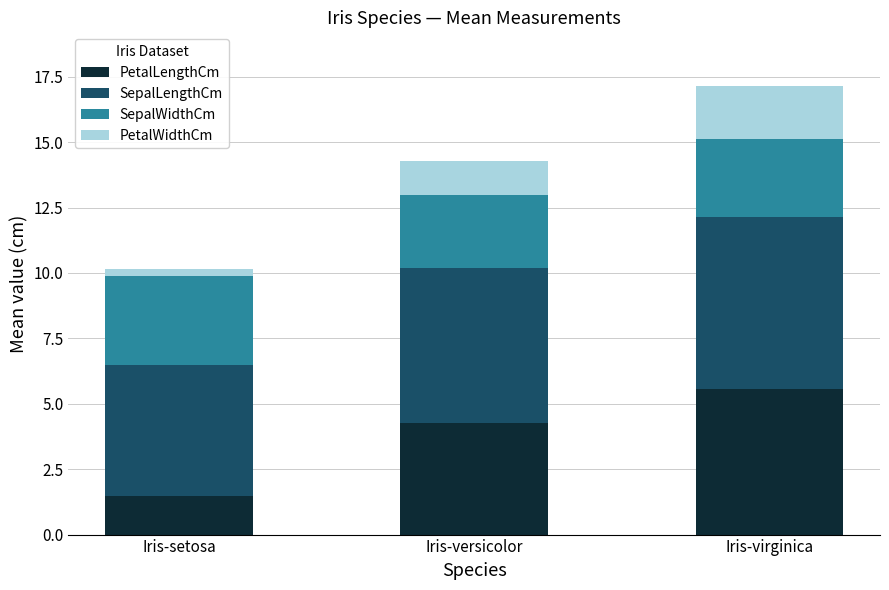

At which category is the sum across all series the highest?

Iris-virginica